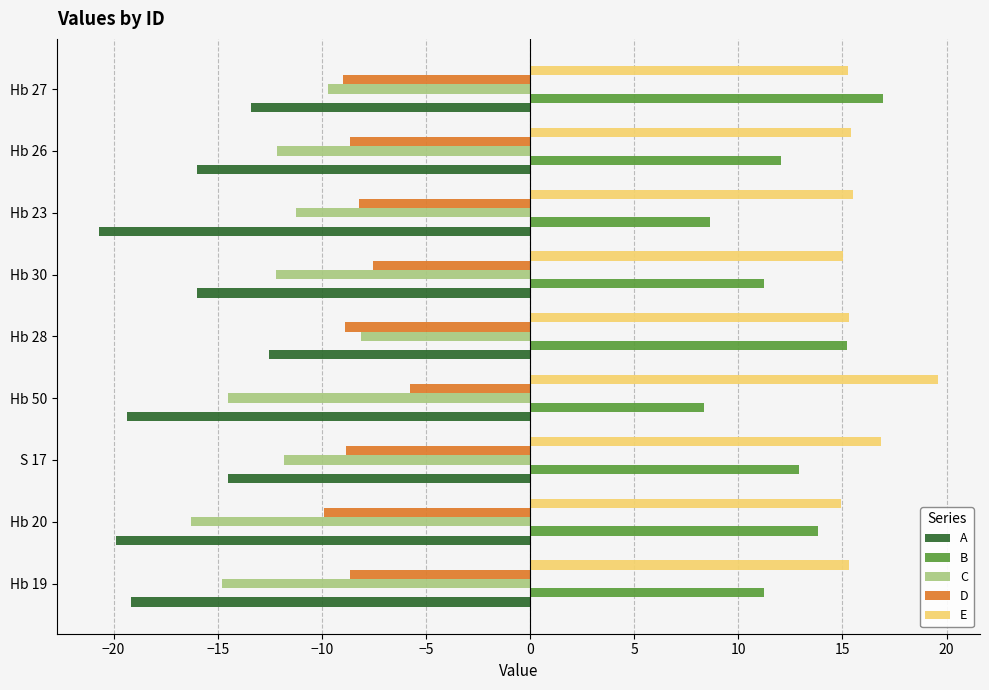

What is the difference between the highest and lowest values at Hb 50?

38.9